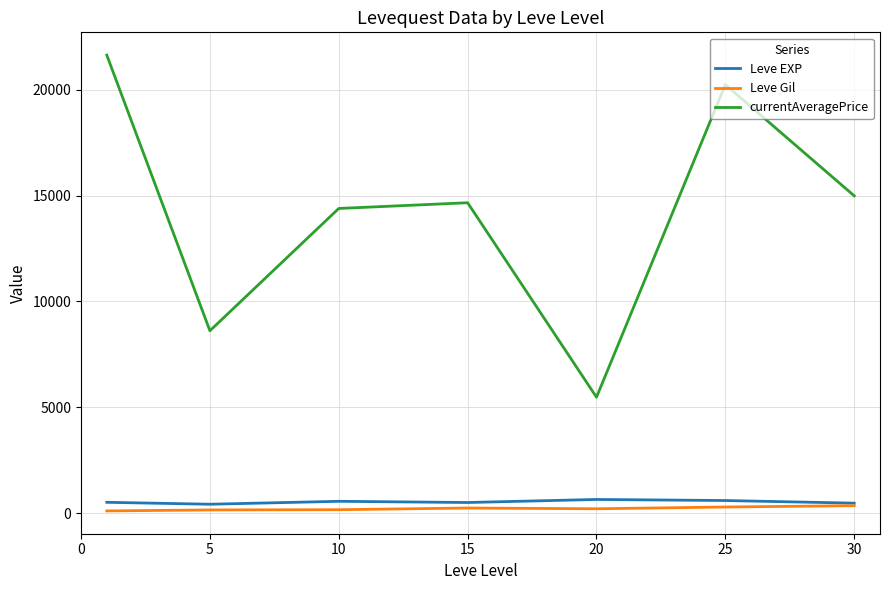

Which series has the widest spread of values?

currentAveragePrice